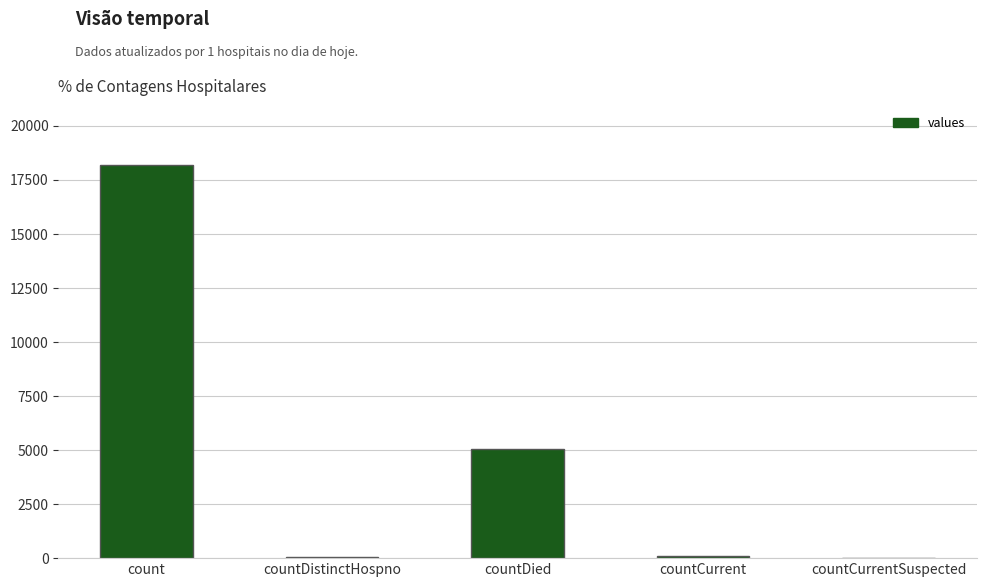

True or false: the data shows 23693 at count.

False